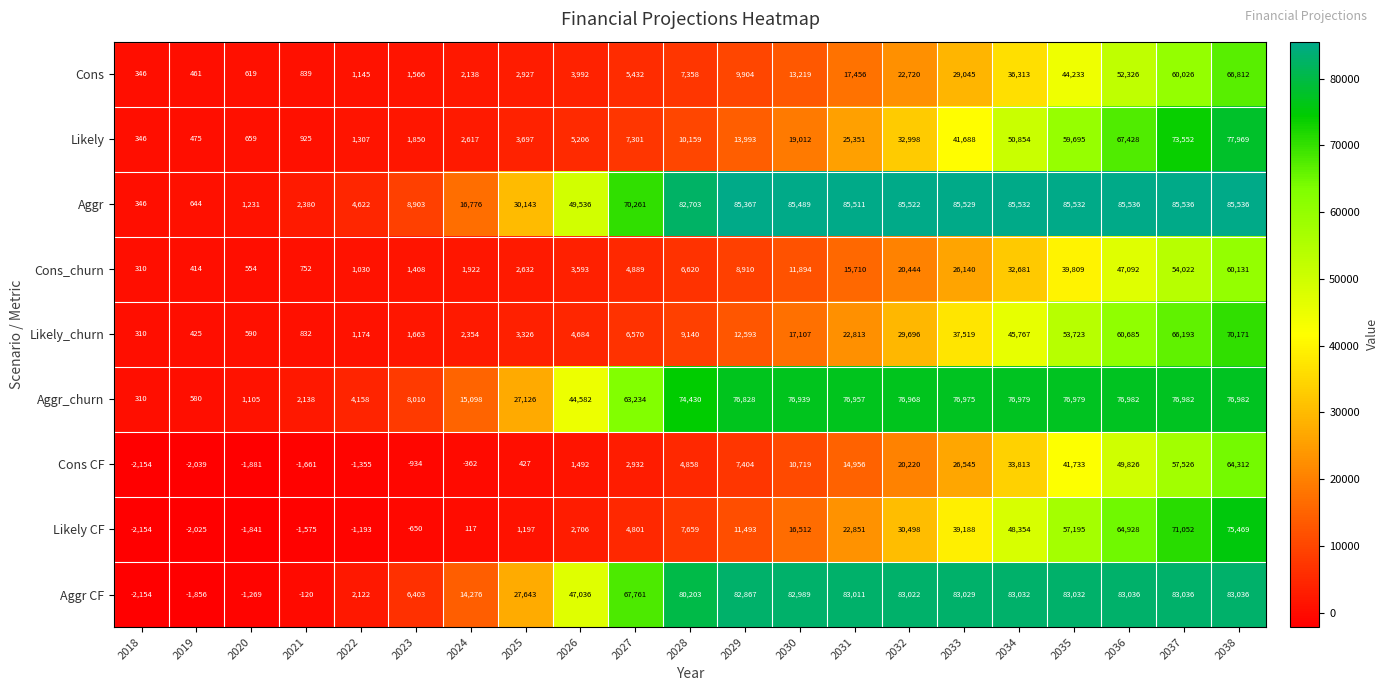

The value of Aggr CF at 2020 is -648. True or false?

False